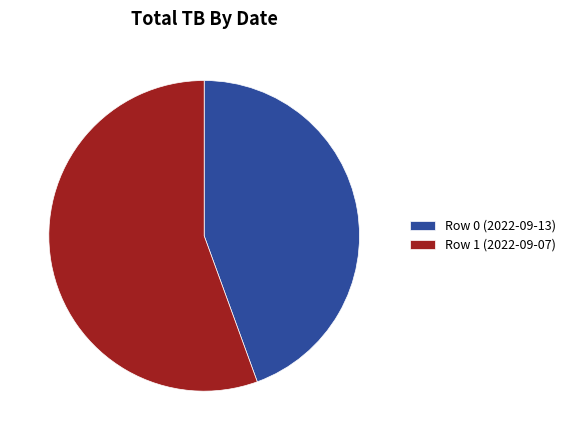

Do Row 1 (2022-09-07) and Row 0 (2022-09-13) together represent more than half of the pie?

Yes